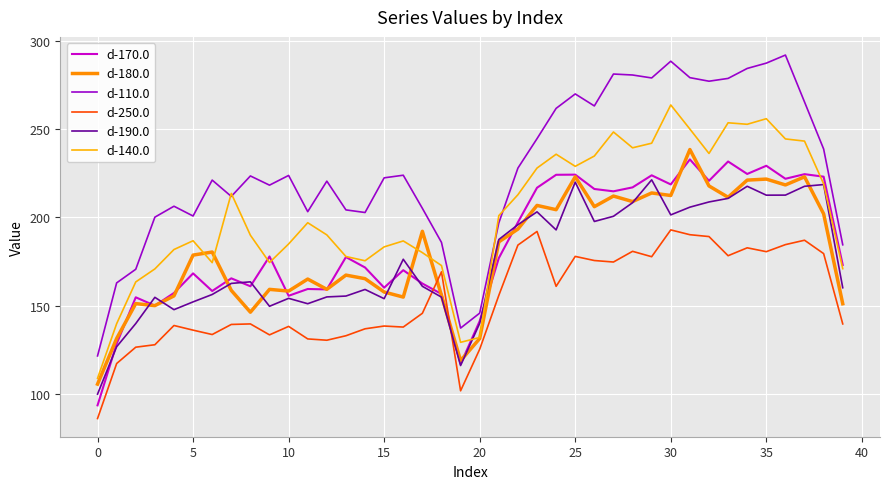

Which category has the highest value across all series?

36